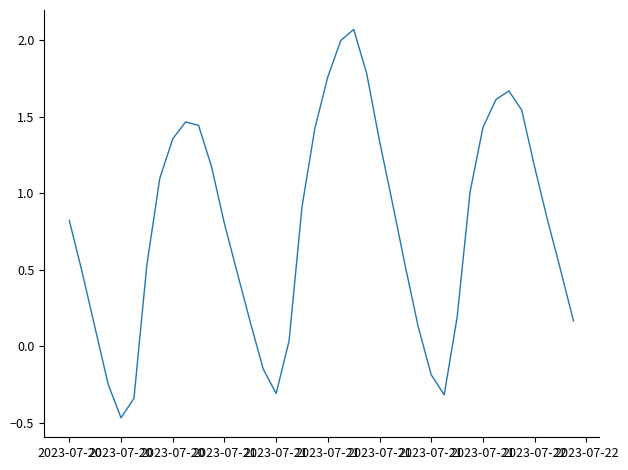

What is the difference between the maximum and minimum values?

2.5